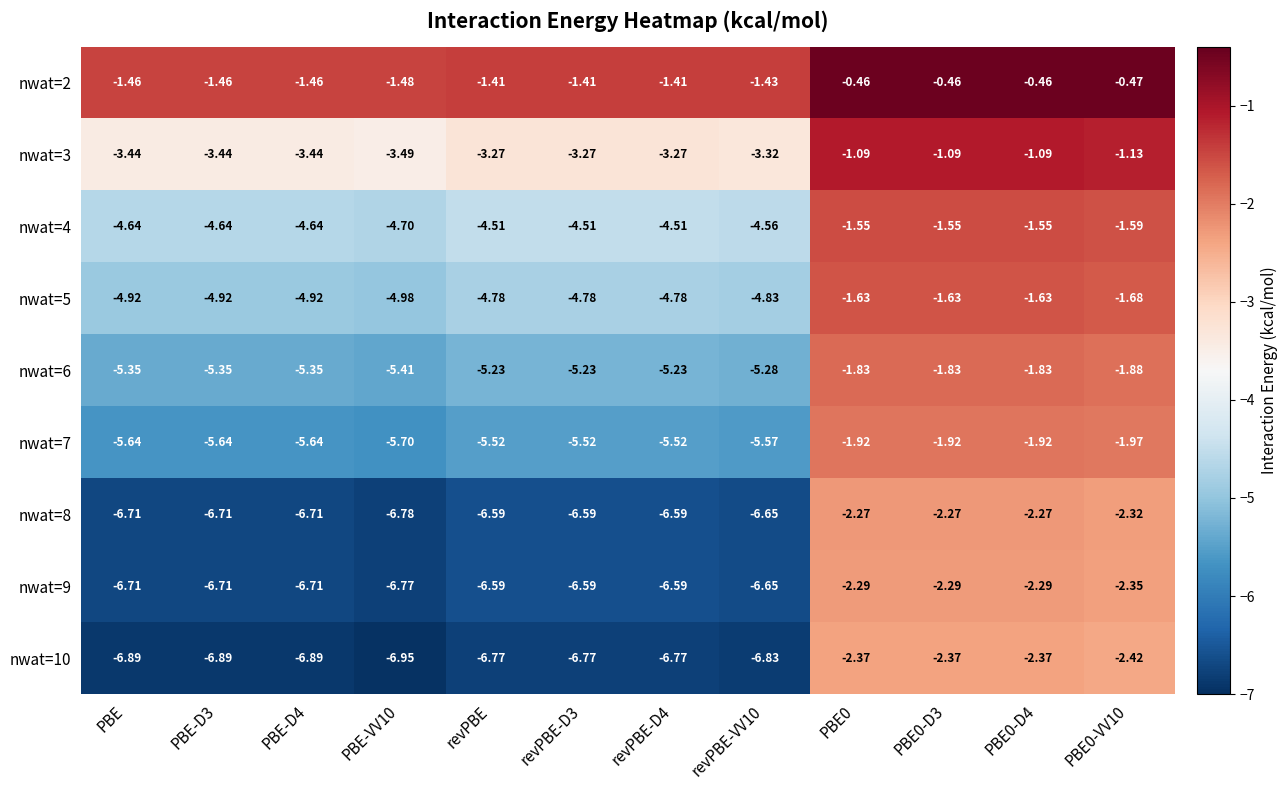

Is the value of nwat=10 at PBE0-VV10 greater than the value of nwat=4 at PBE0?

No